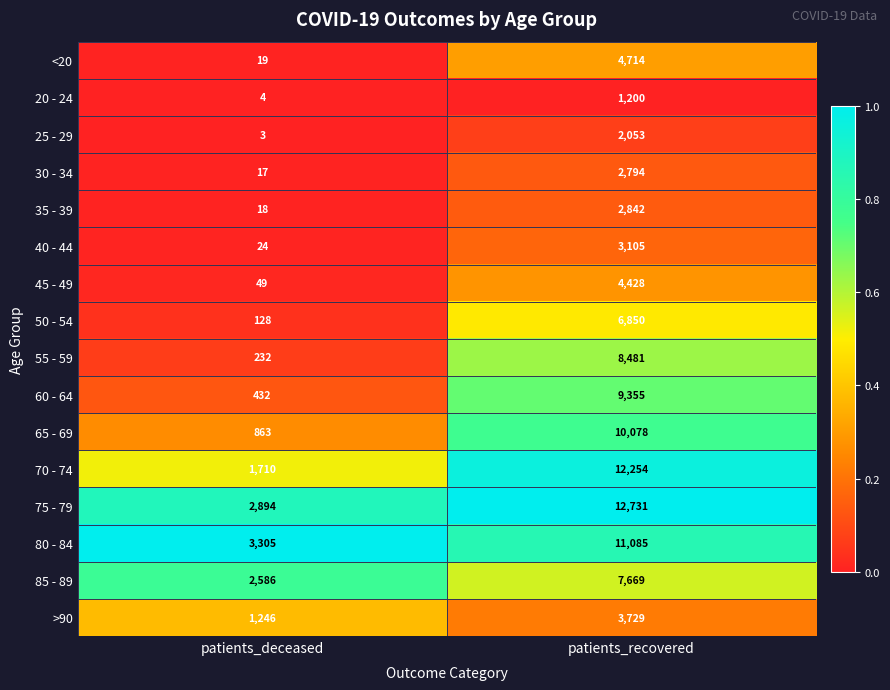

Rank the series by their maximum value, from highest to lowest.

75 - 79, 70 - 74, 80 - 84, 65 - 69, 60 - 64, 55 - 59, 85 - 89, 50 - 54, <20, 45 - 49, >90, 40 - 44, 35 - 39, 30 - 34, 25 - 29, 20 - 24